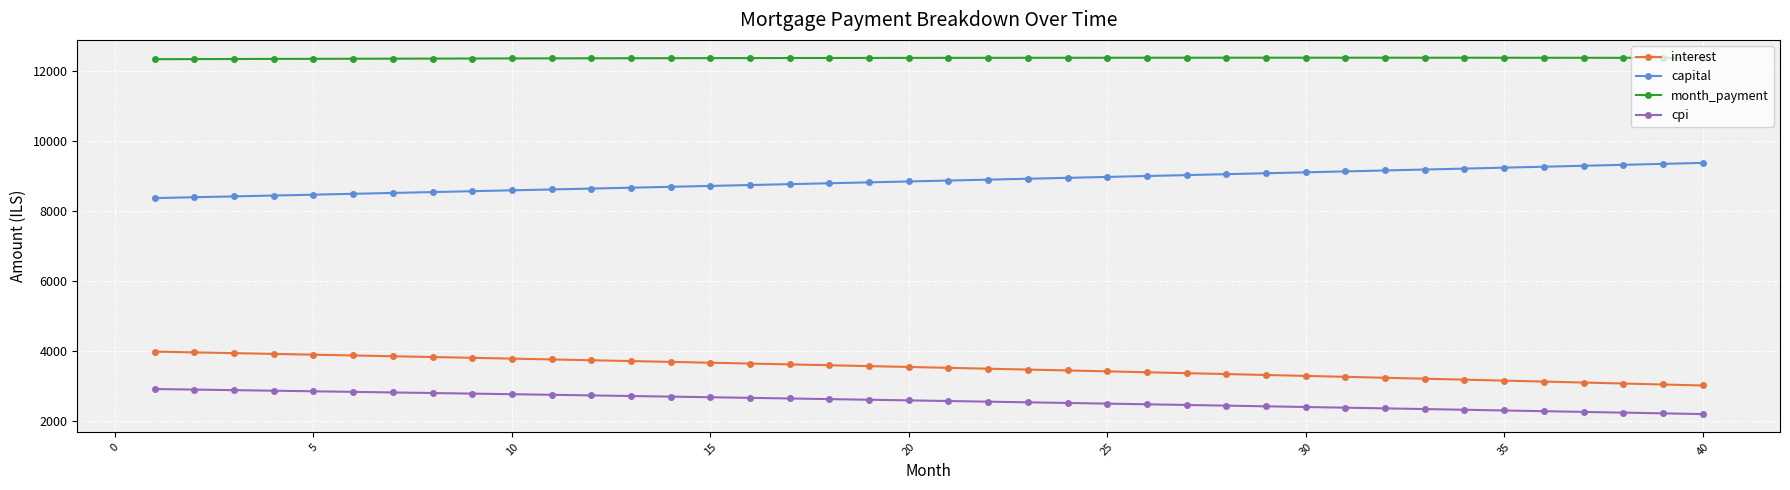

At how many categories does at least one series exceed 8199?

40